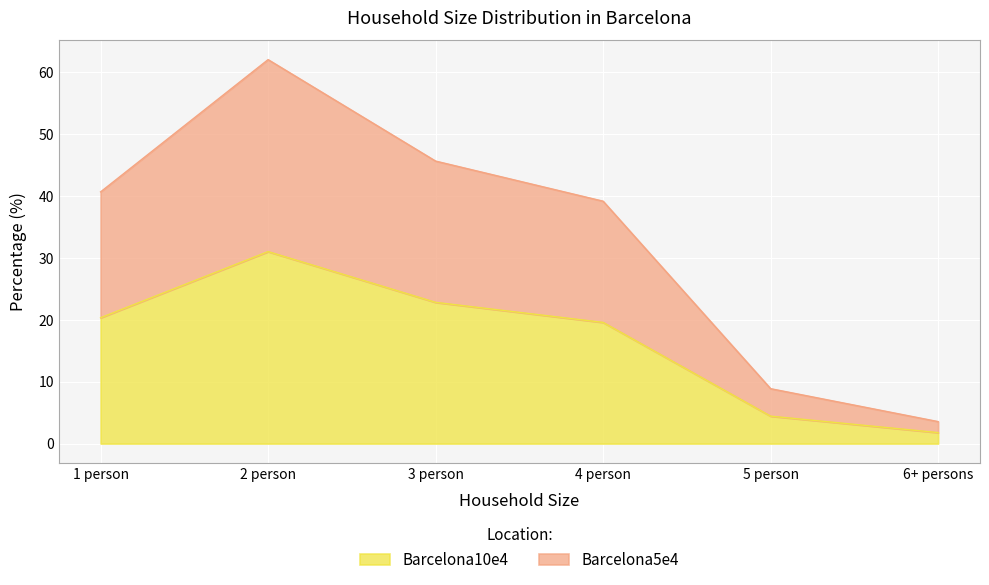

True or false: Barcelona10e4 and Barcelona5e4 intersect in this chart.

False